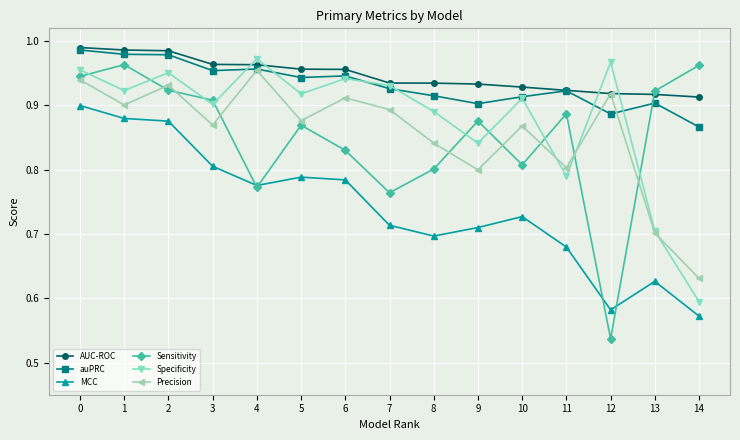

How many auPRC values are between 0 and 1?

15